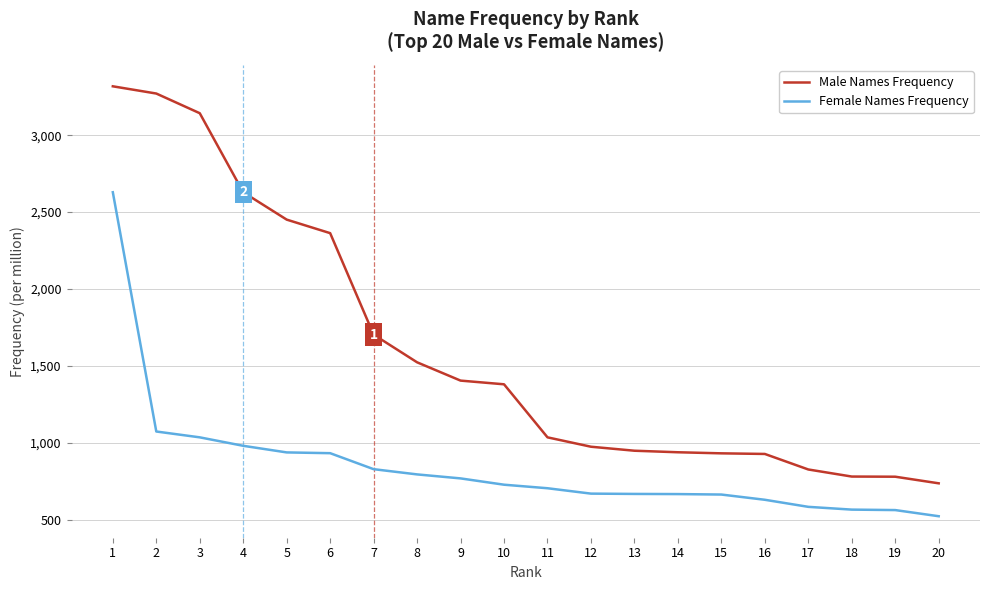

Which series has the largest total across all categories?

Male Names Frequency